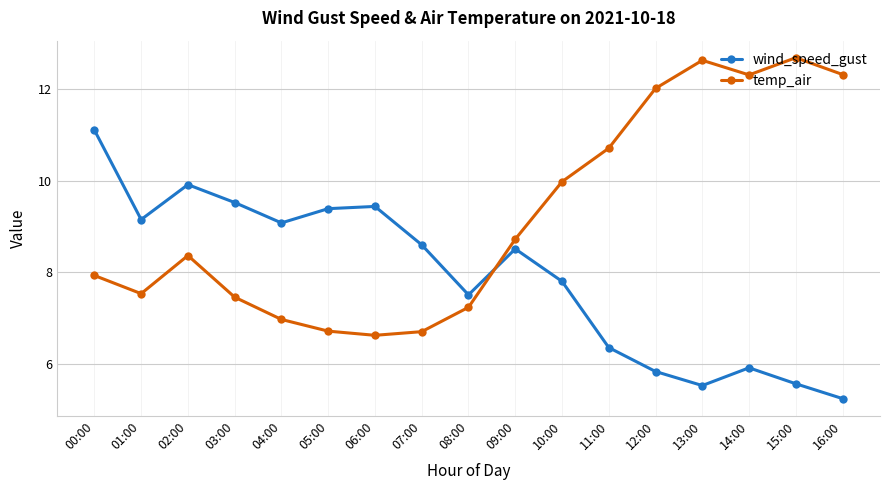

True or false: wind_speed_gust and temp_air cross at least once.

True